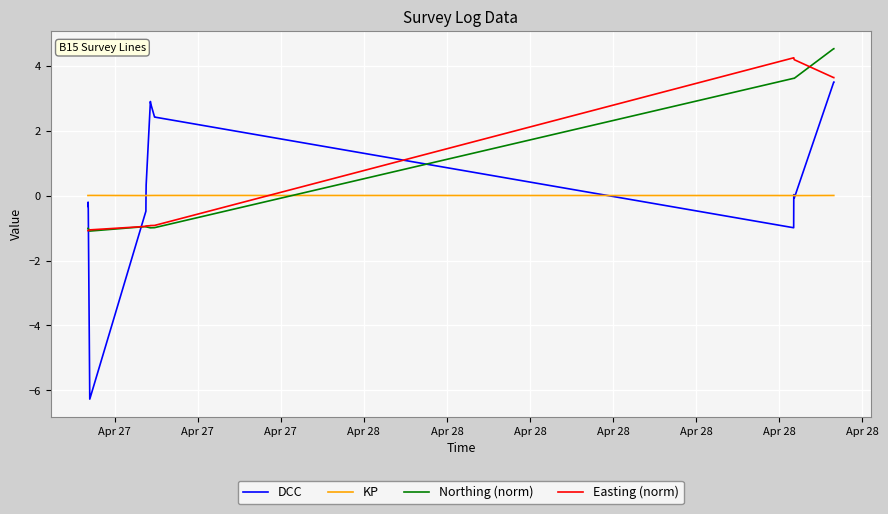

List the series in order of their peak value, highest first.

Northing (norm), Easting (norm), DCC, KP